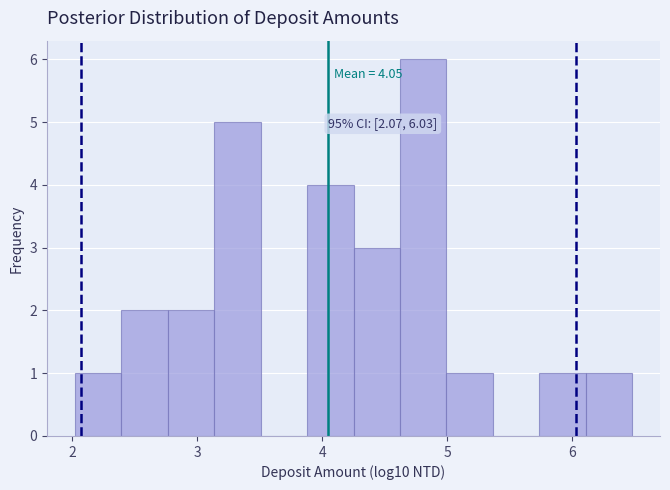

Read against the x-axis, roughly where is the centre of the tallest bar?

4.8